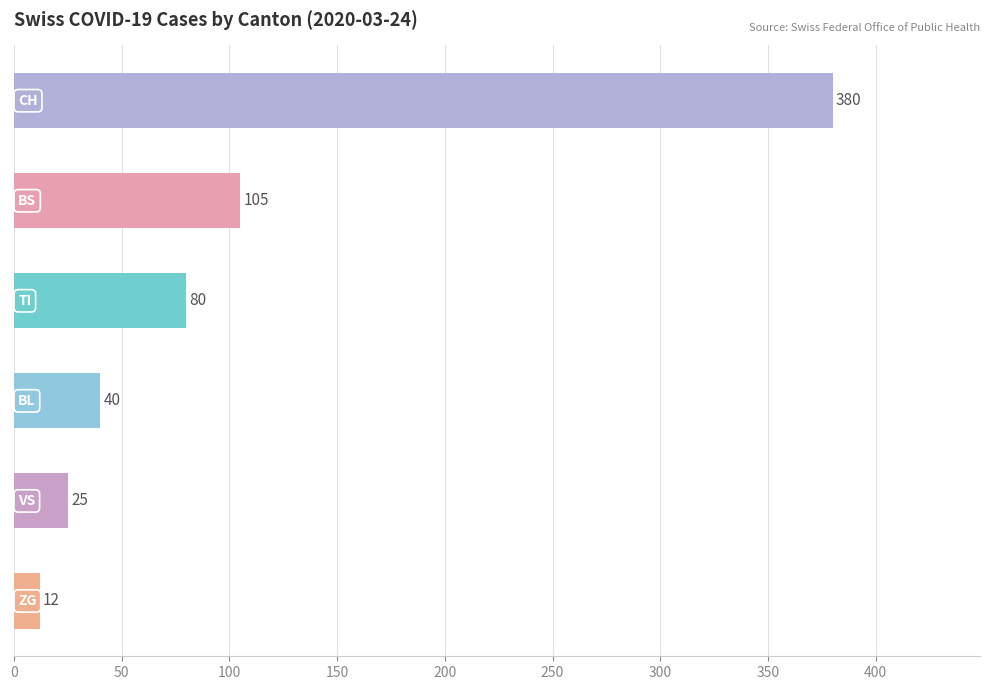

What is the maximum value shown in the chart?

380